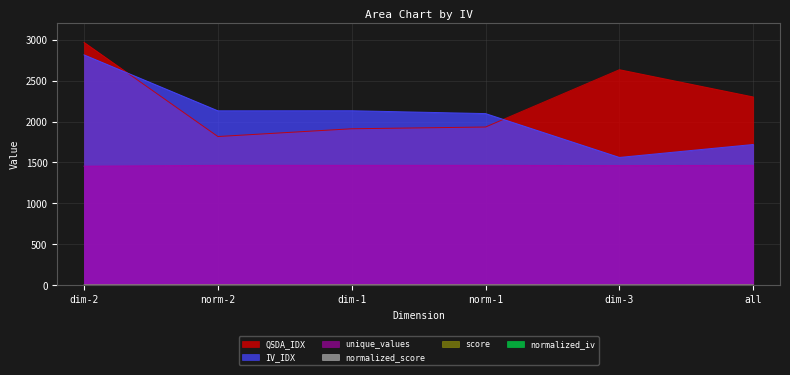

What is the sum of the normalized_iv values at dim-1 and norm-2?

0.4